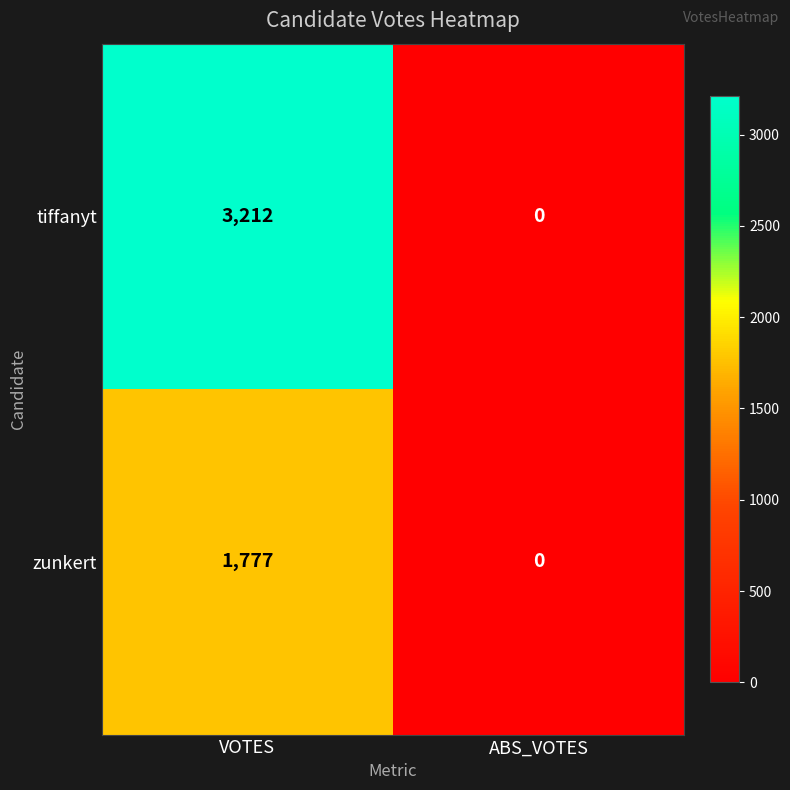

Which category has the lowest value across all series?

ABS_VOTES